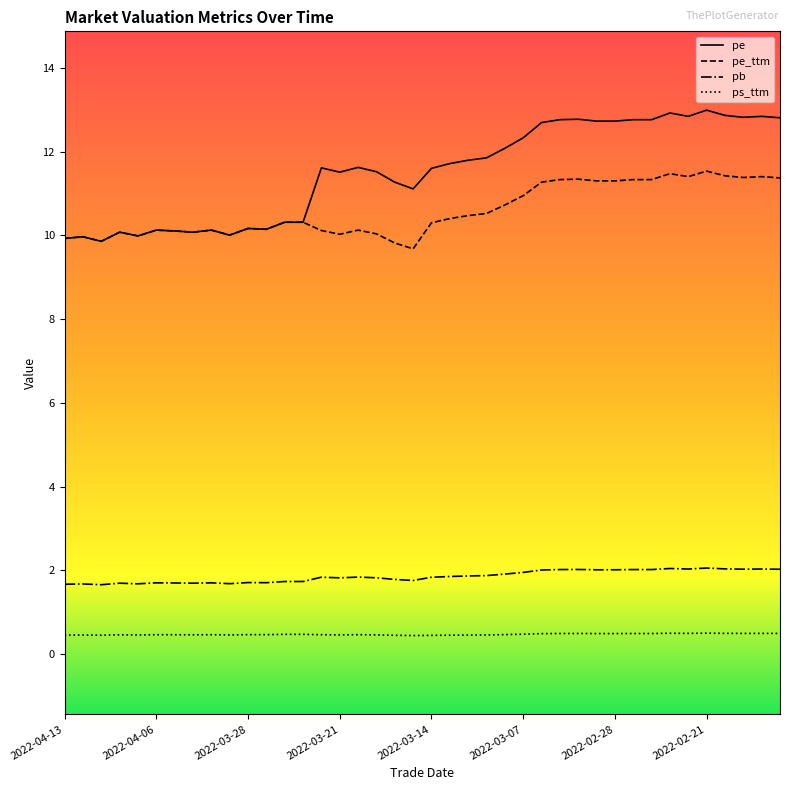

How many values in the pe series are below 11?

14